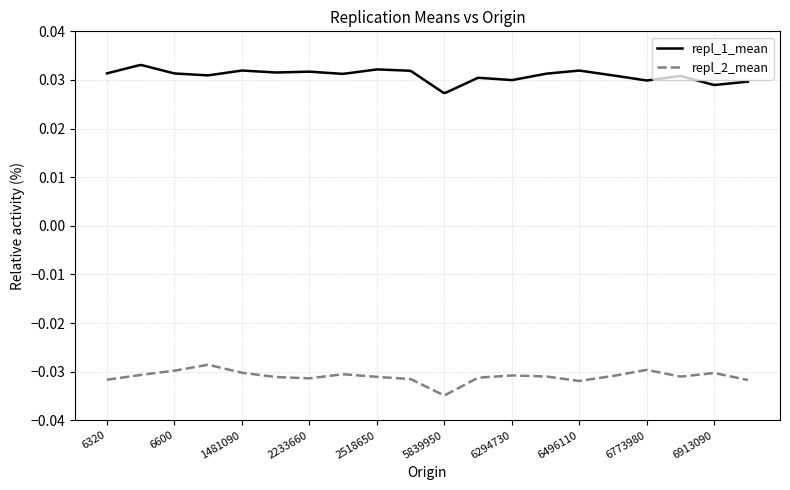

Rank the series by their maximum value, from lowest to highest.

repl_2_mean, repl_1_mean